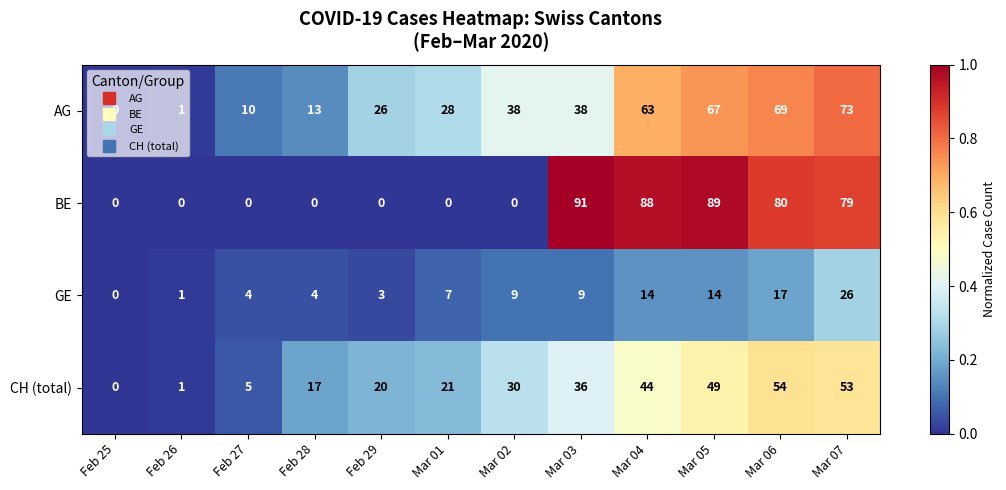

What is the sum of the GE values at Mar 05 and Mar 07?

40